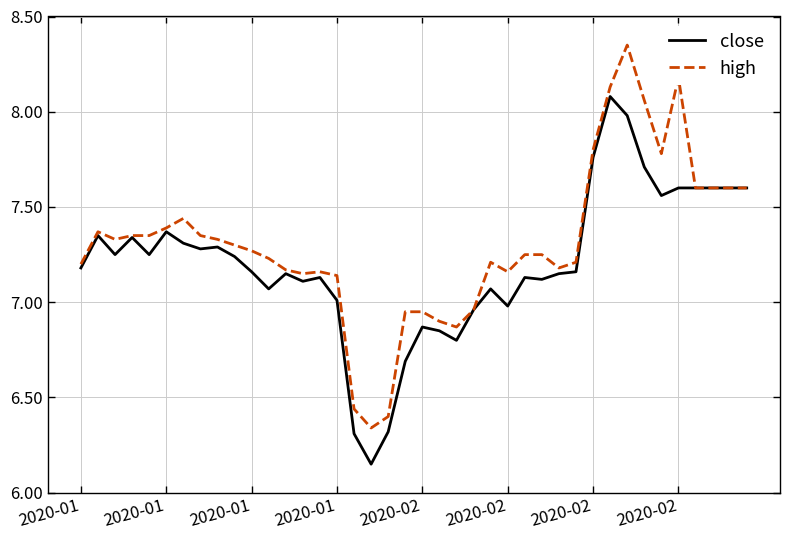

Which series has the largest total across all categories?

high